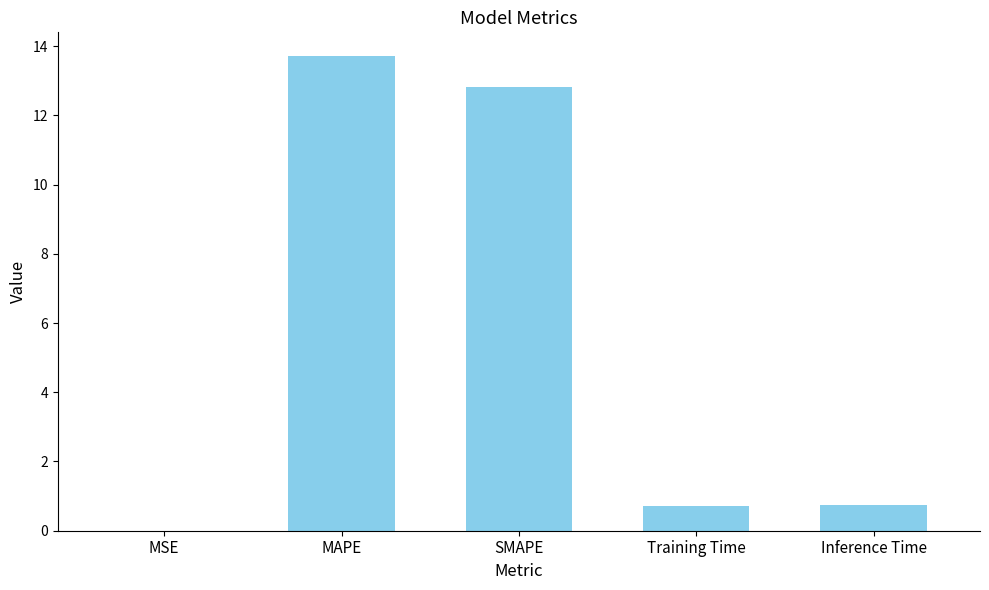

Is it true that the value at Inference Time is 0.8?

True